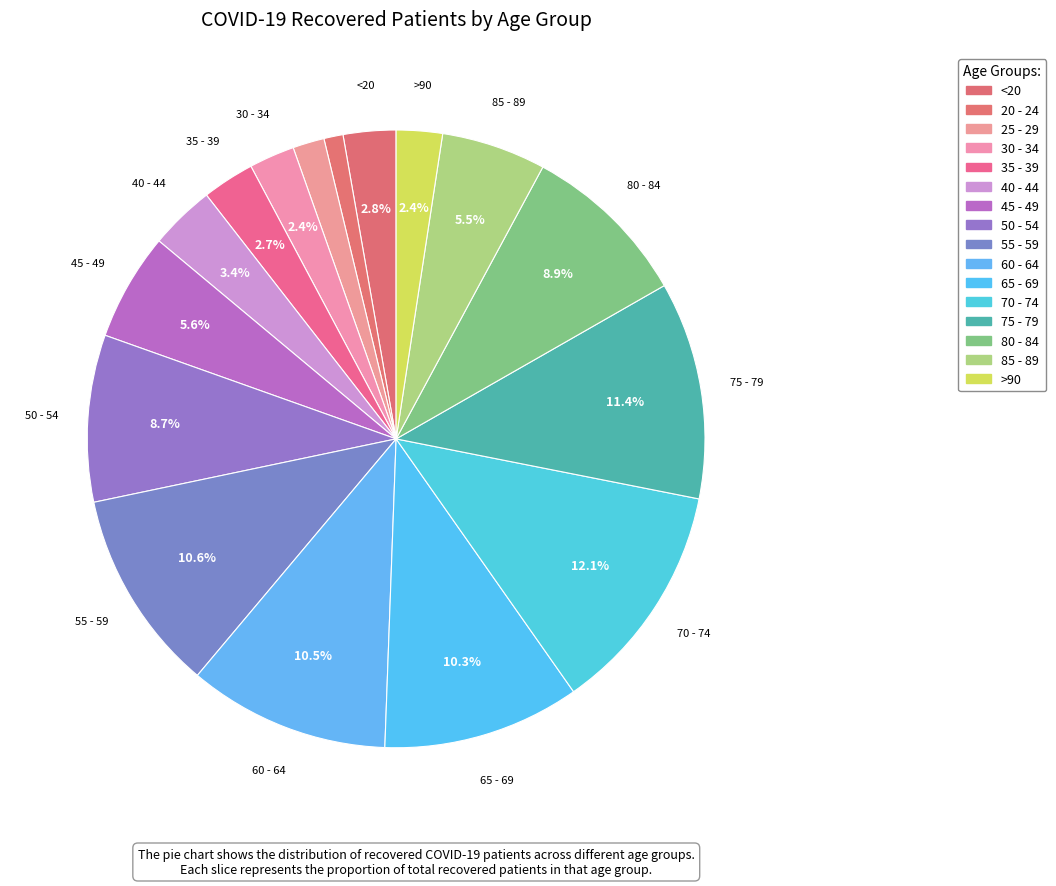

How many slices are in this pie chart?

16